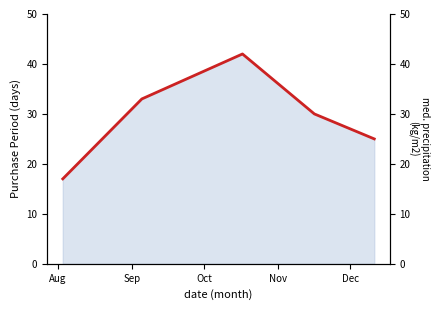

What is the difference between the values at Oct and Sep?

9